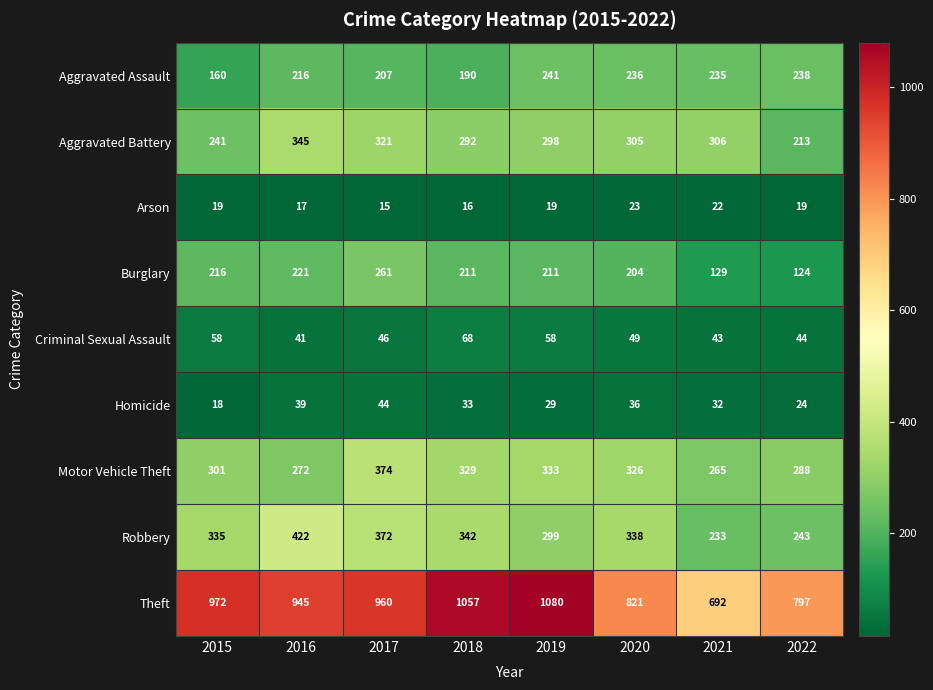

What is the difference between the highest and lowest values at 2022?

778